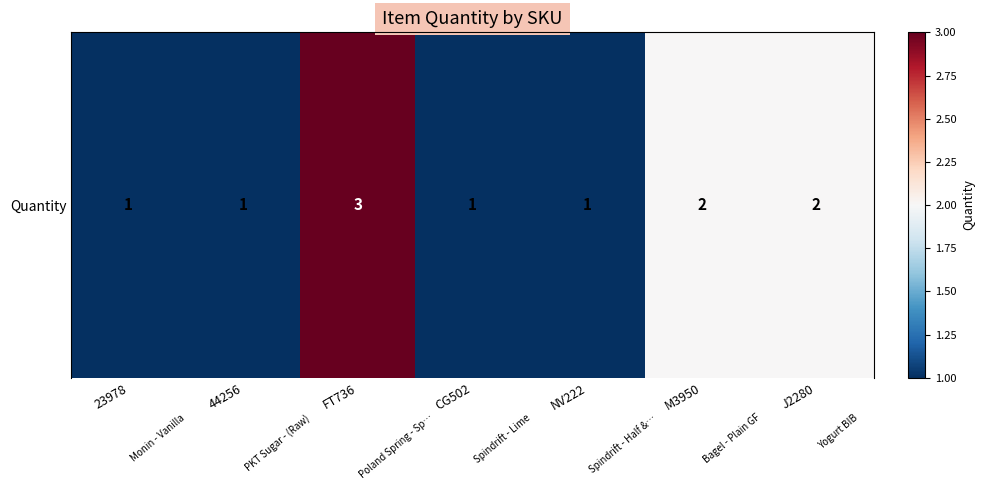

Between 23978 and 44256, which is larger?

23978